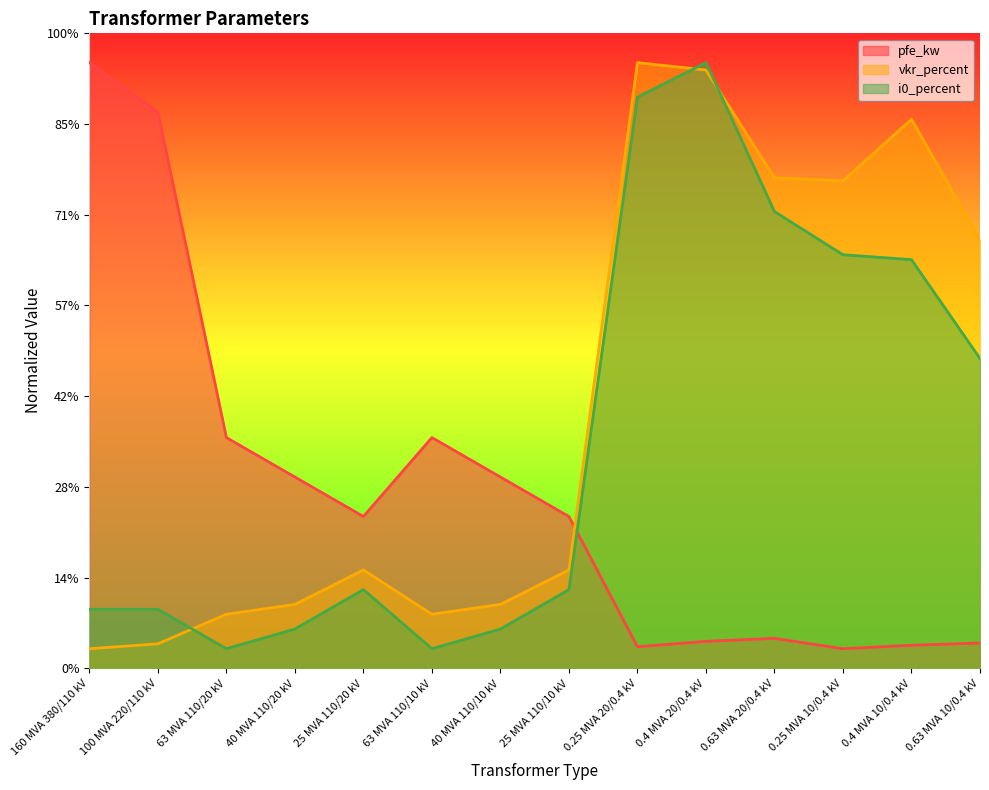

Reading left to right, what are all the values shown in this chart?

pfe_kw: 160 MVA 380/110 kV=62.0	100 MVA 220/110 kV=56.9	63 MVA 110/20 kV=23.6	40 MVA 110/20 kV=19.6	25 MVA 110/20 kV=15.5	63 MVA 110/10 kV=23.6	40 MVA 110/10 kV=19.6	25 MVA 110/10 kV=15.5	0.25 MVA 20/0.4 kV=2.2	0.4 MVA 20/0.4 kV=2.8	0.63 MVA 20/0.4 kV=3.1	0.25 MVA 10/0.4 kV=2.0	0.4 MVA 10/0.4 kV=2.4	0.63 MVA 10/0.4 kV=2.6
vkr_percent: 160 MVA 380/110 kV=2.0	100 MVA 220/110 kV=2.5	63 MVA 110/20 kV=5.5	40 MVA 110/20 kV=6.5	25 MVA 110/20 kV=10.1	63 MVA 110/10 kV=5.5	40 MVA 110/10 kV=6.5	25 MVA 110/10 kV=10.1	0.25 MVA 20/0.4 kV=62.0	0.4 MVA 20/0.4 kV=61.2	0.63 MVA 20/0.4 kV=50.2	0.25 MVA 10/0.4 kV=49.9	0.4 MVA 10/0.4 kV=56.2	0.63 MVA 10/0.4 kV=43.8
i0_percent: 160 MVA 380/110 kV=6.0	100 MVA 220/110 kV=6.0	63 MVA 110/20 kV=2.0	40 MVA 110/20 kV=4.0	25 MVA 110/20 kV=8.1	63 MVA 110/10 kV=2.0	40 MVA 110/10 kV=4.0	25 MVA 110/10 kV=8.1	0.25 MVA 20/0.4 kV=58.5	0.4 MVA 20/0.4 kV=62.0	0.63 MVA 20/0.4 kV=46.8	0.25 MVA 10/0.4 kV=42.3	0.4 MVA 10/0.4 kV=41.8	0.63 MVA 10/0.4 kV=31.7